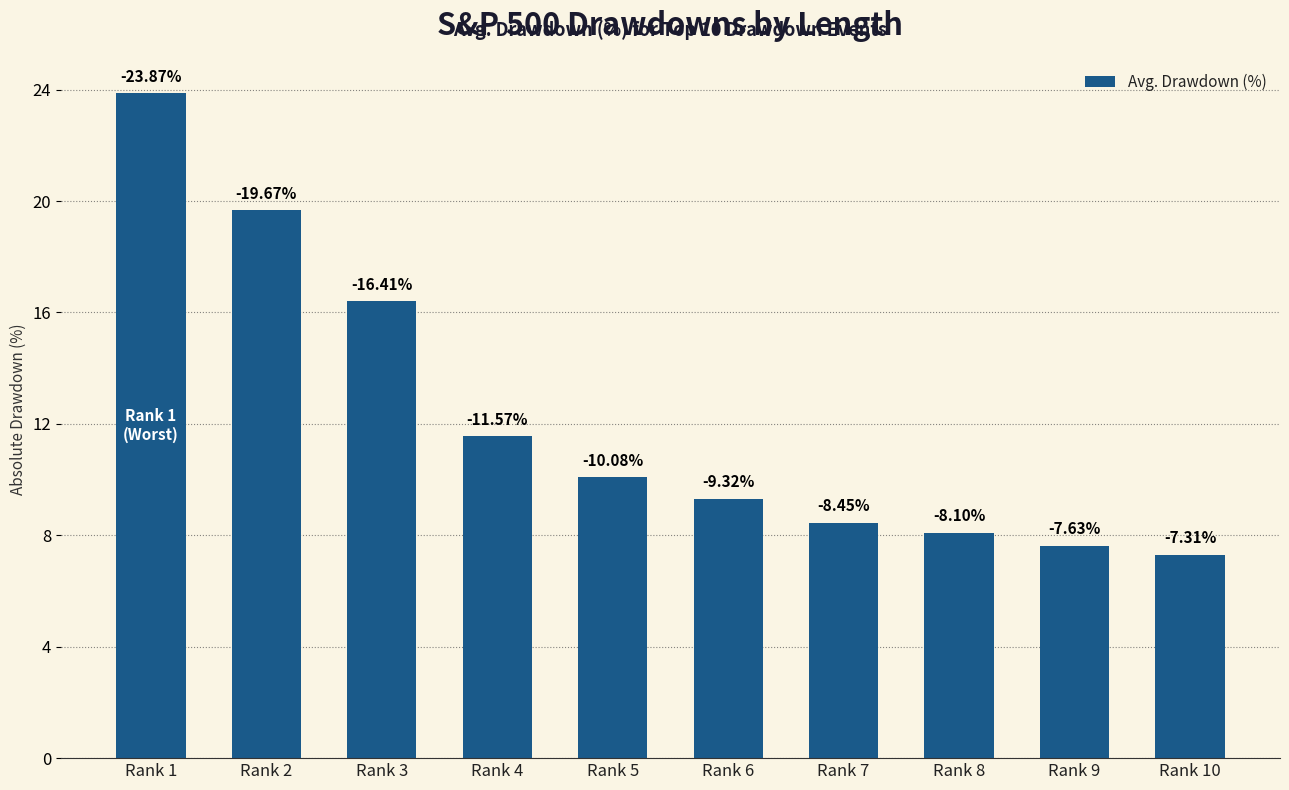

How many bars are there in total?

10